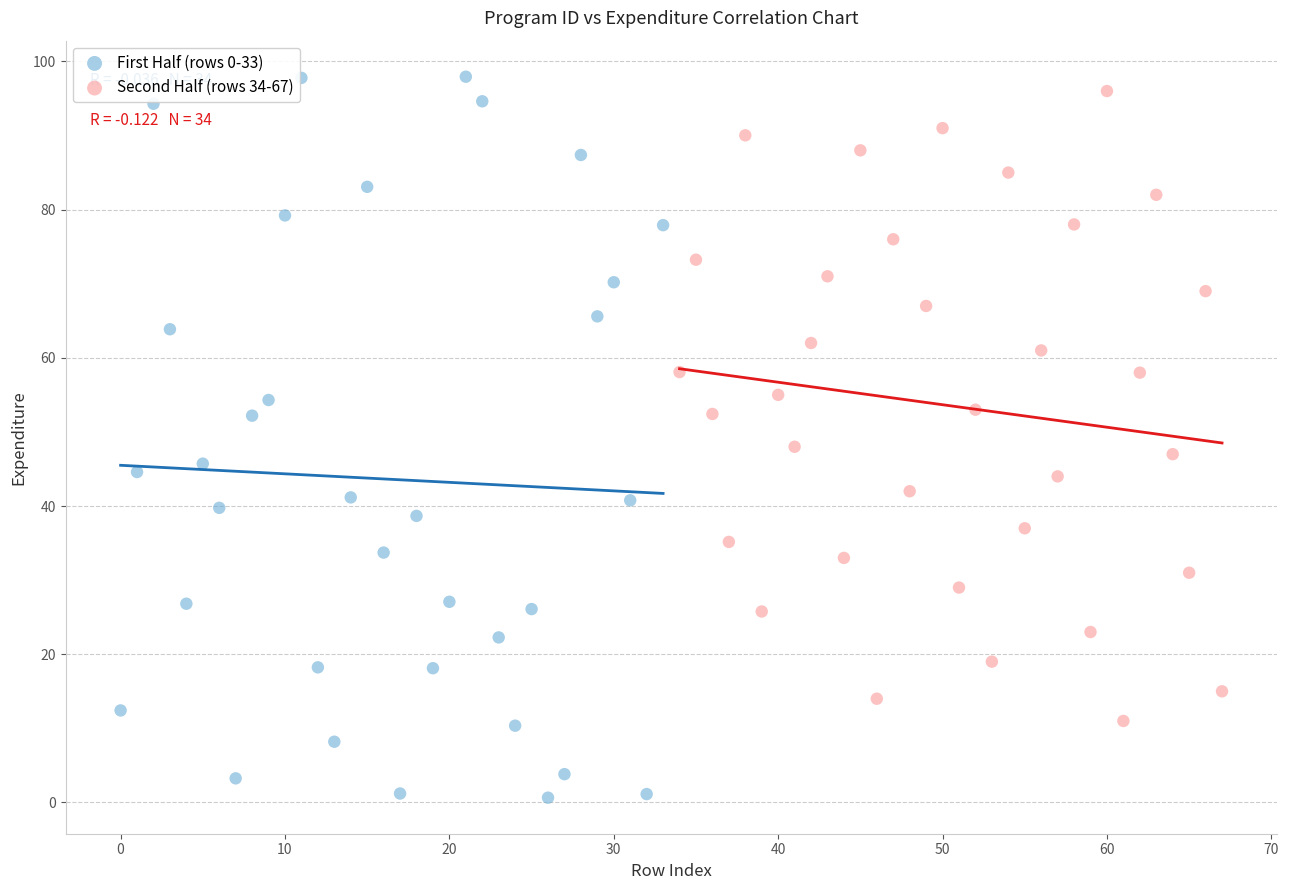

Which series reaches the minimum Y coordinate?

First Half (rows 0-33)